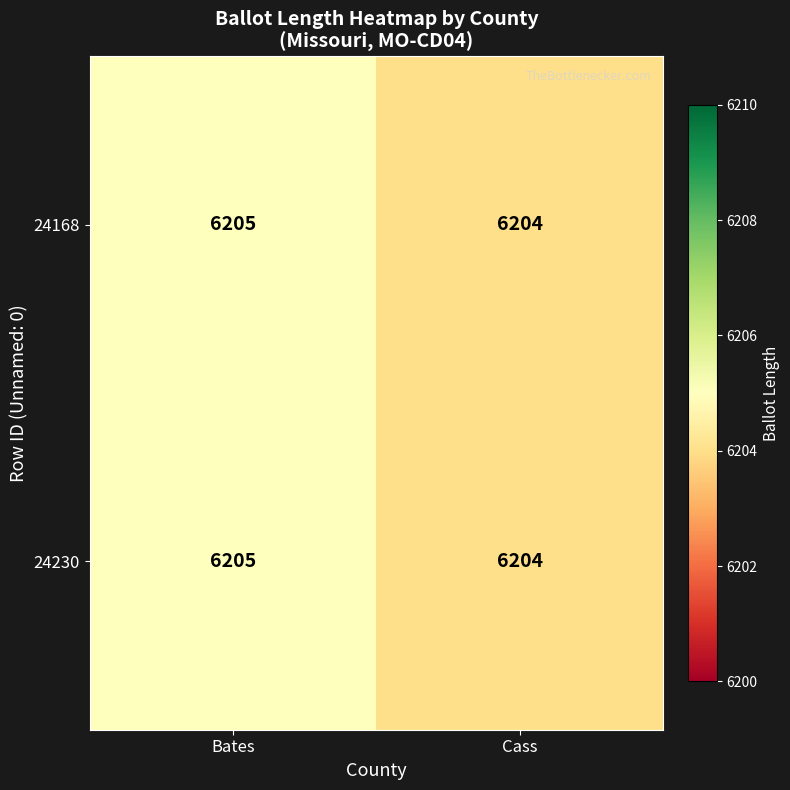

What is the sum of the 24168 values at Cass and Bates?

12409